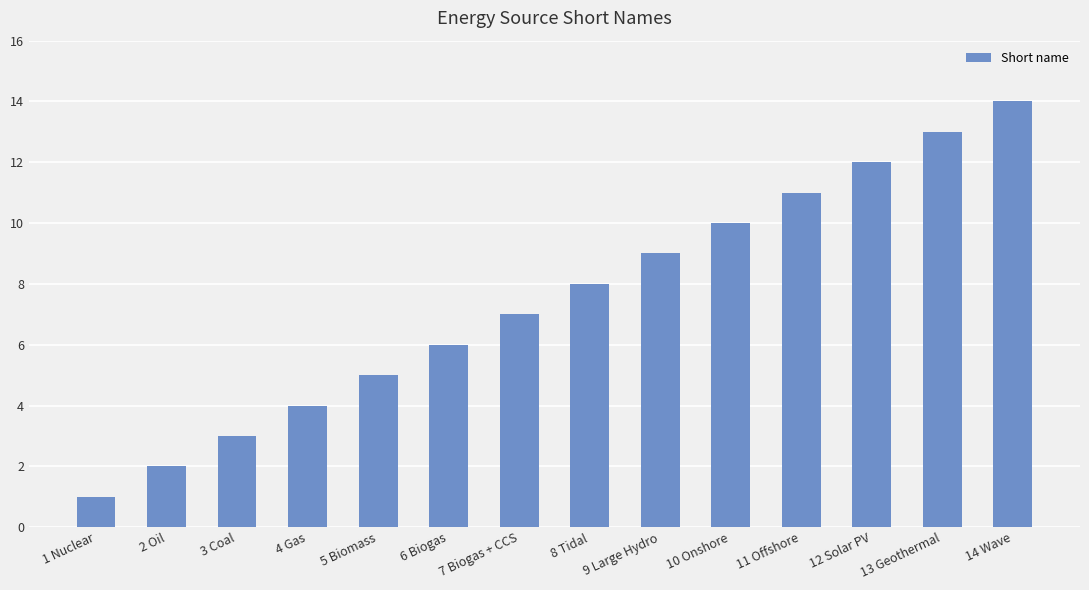

What value does the data have at 13 Geothermal?

13